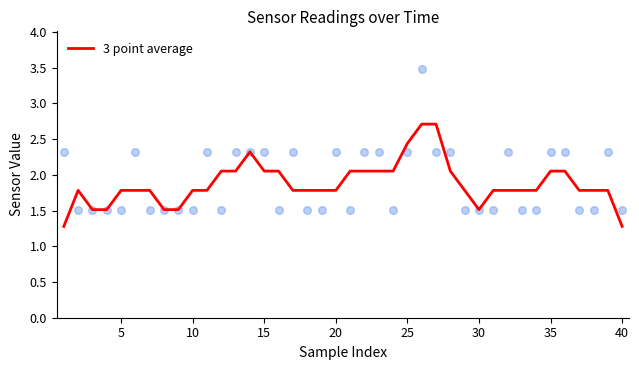

What is the lowest value of the 3 point average series?

1.3